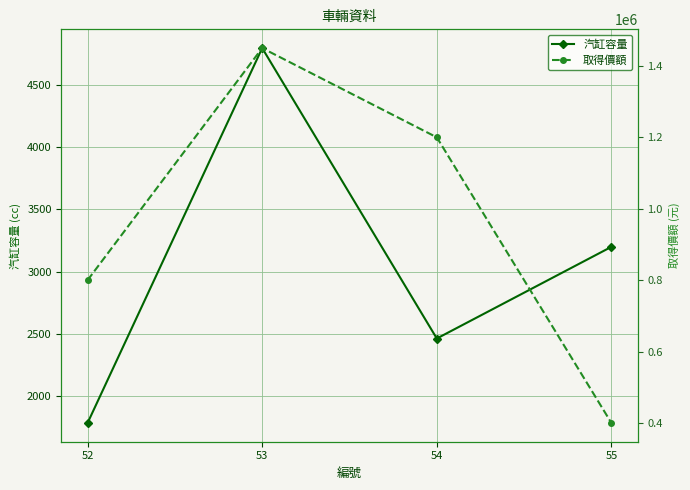

Rank the series by their average value, from lowest to highest.

汽缸容量, 取得價額